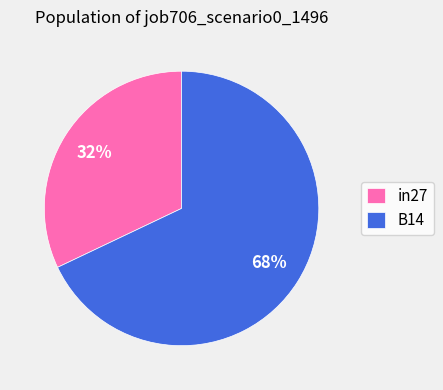

Is B14 the majority of the pie?

Yes